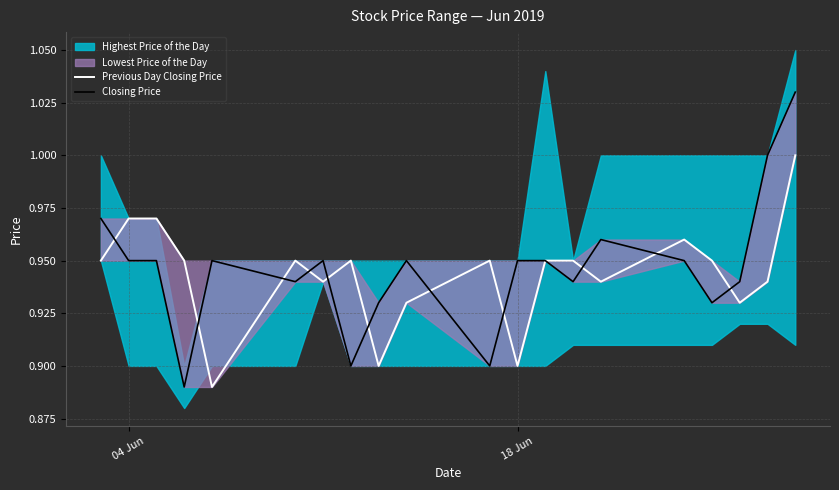

Count the Closing Price values in the range 0 to 1.

19